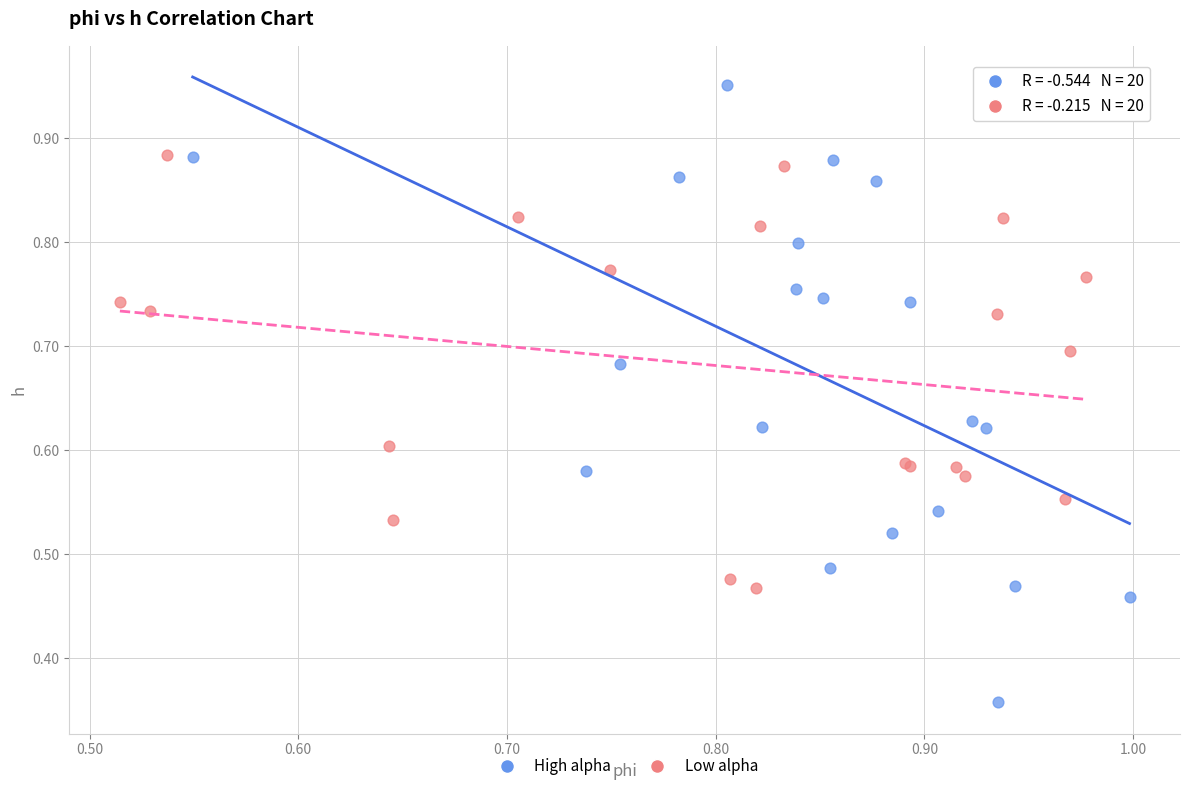

Which series has the largest Y range (max minus min)?

High alpha